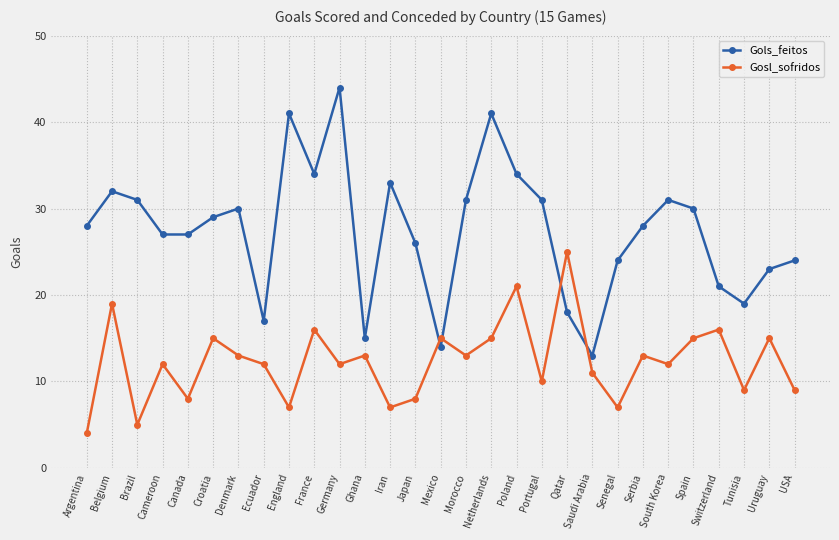

True or false: Gosl_sofridos has a value of 8 at Uruguay.

False